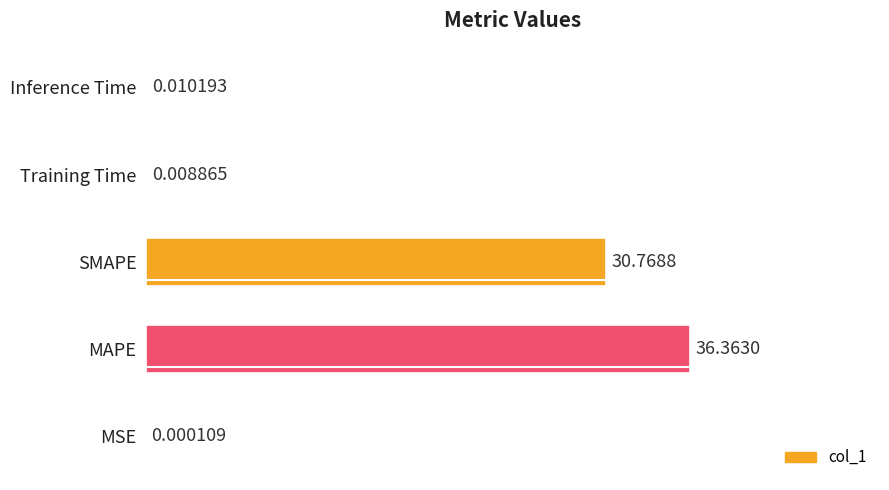

At which label is the value closest to 18?

SMAPE